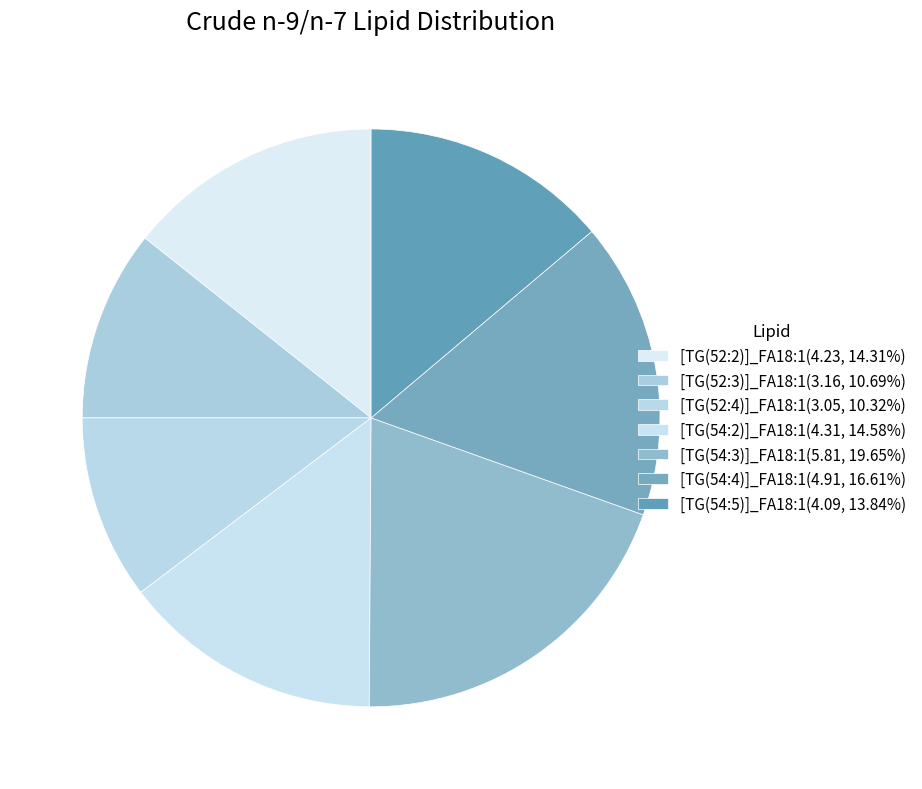

Is it true that [TG(54:3)]_FA18:1 is 20% of the pie?

True